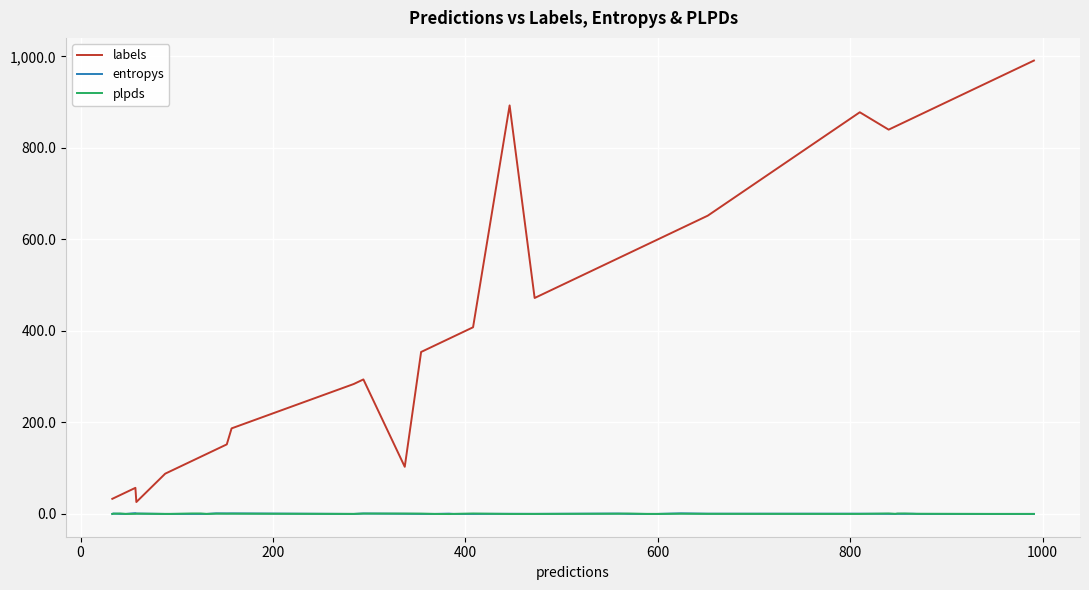

Which series has the largest total across all categories?

labels